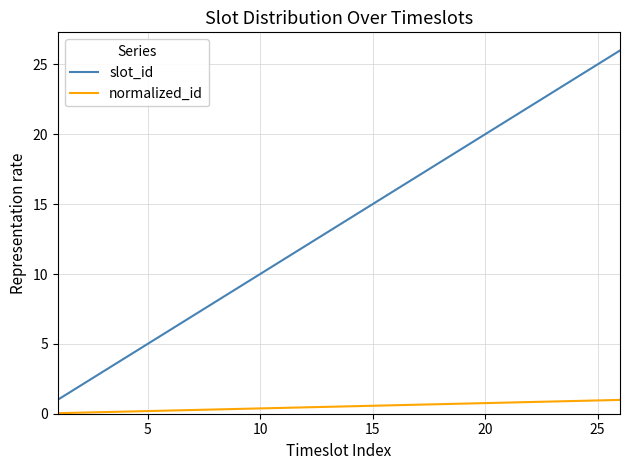

Which series has the largest total across all categories?

slot_id